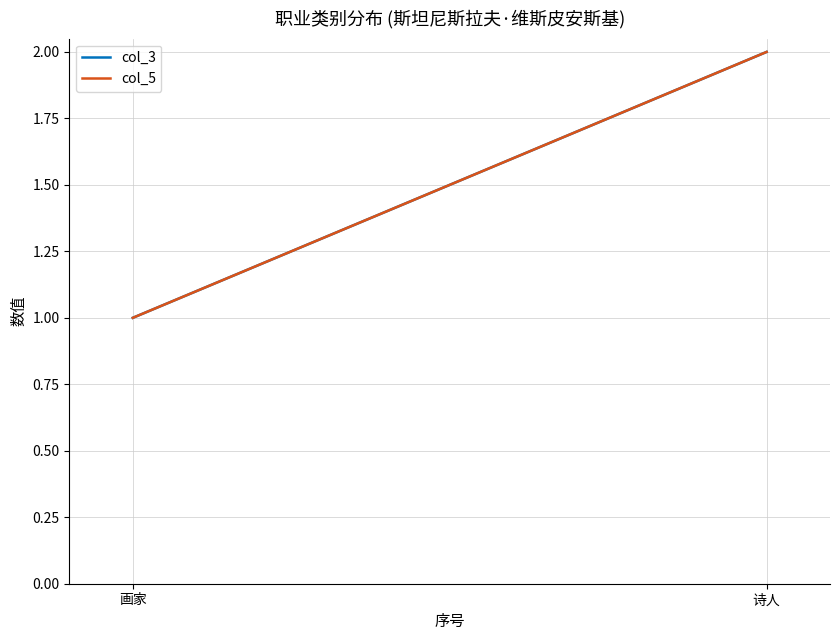

How many distinct data groups are displayed?

2